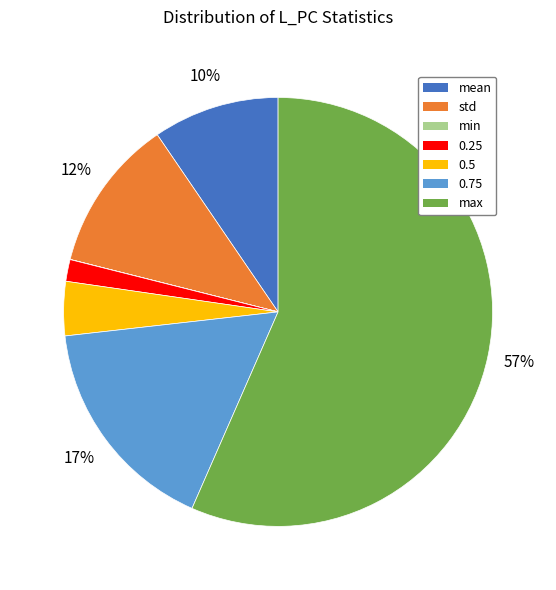

To the nearest percent, what is the average slice percentage?

14%